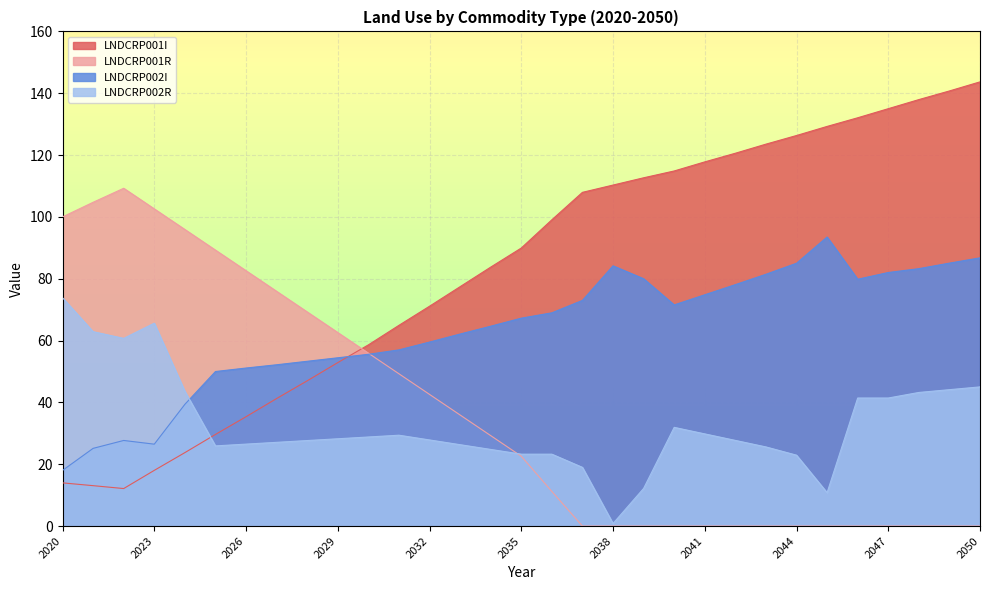

How many intersections are there between LNDCRP002R and LNDCRP001R?

1